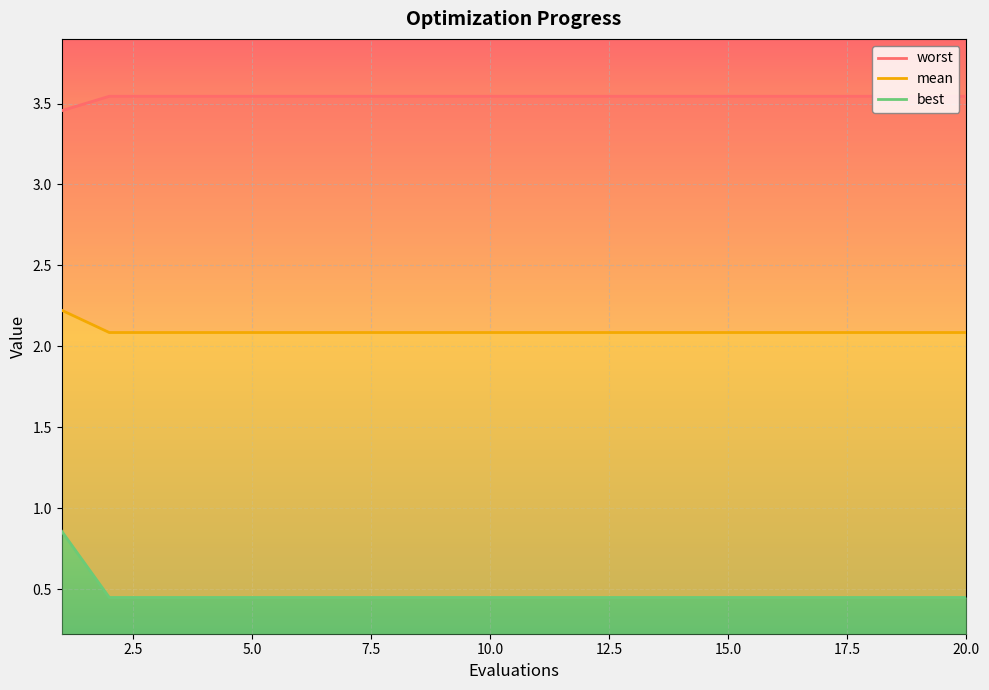

Between 3 and 10, which series saw the biggest shift?

mean